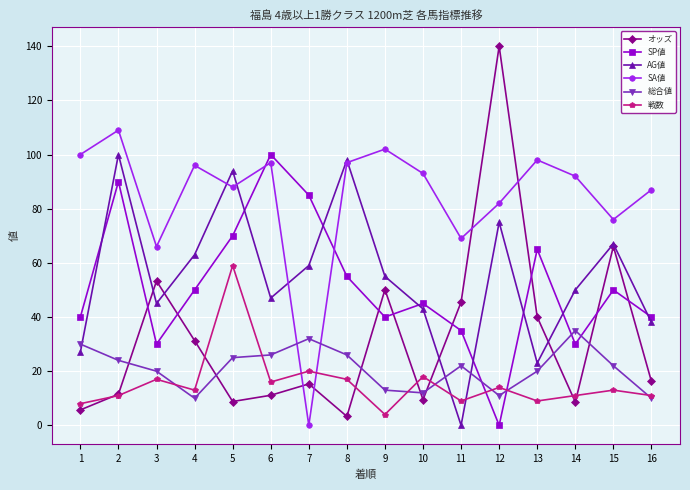

How many lines are shown in the chart?

6